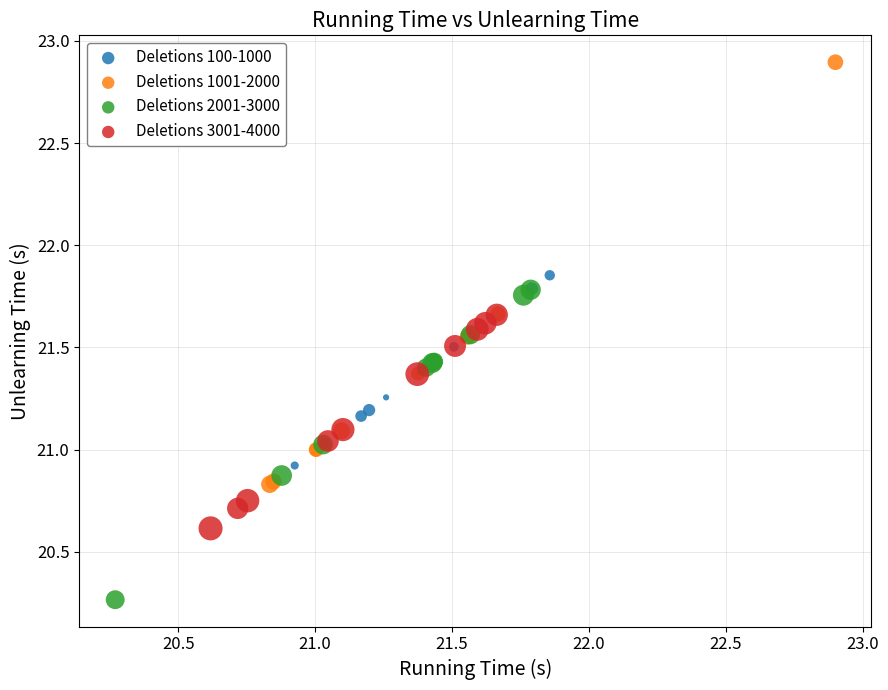

Which series has the widest spread of Y values?

Deletions 1001-2000